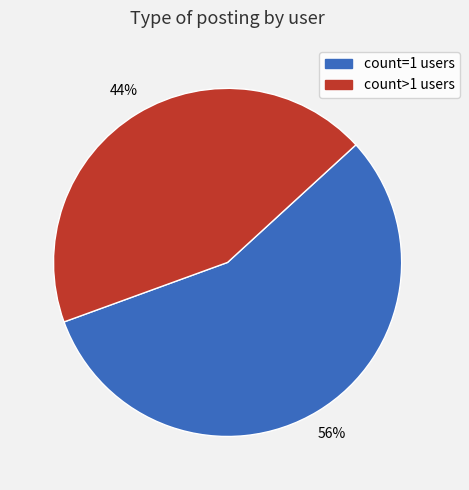

Is there a majority slice in this chart?

Yes